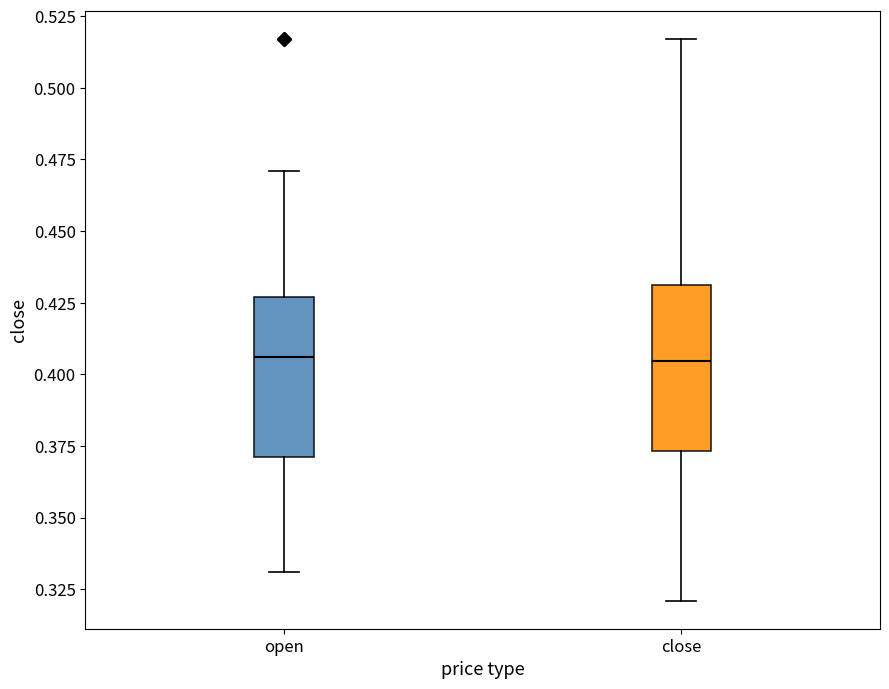

Where is the upper edge of the box for open on the y-axis? The values are not printed on the chart, so give them approximately, as read against the axis.

0.425